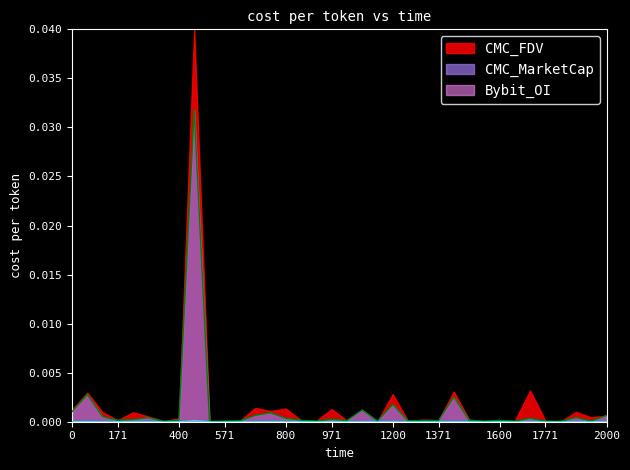

At how many categories does at least one series exceed 0?

36